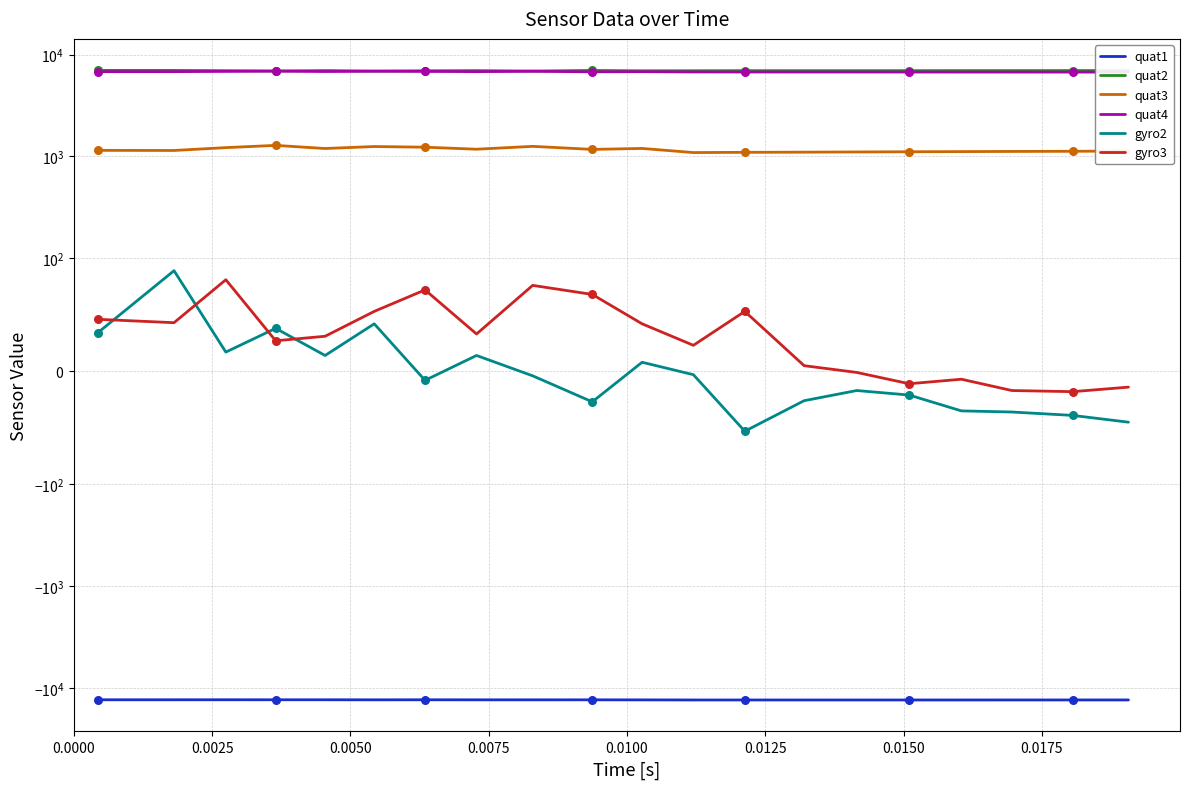

Which series contains the lowest Y value?

quat1